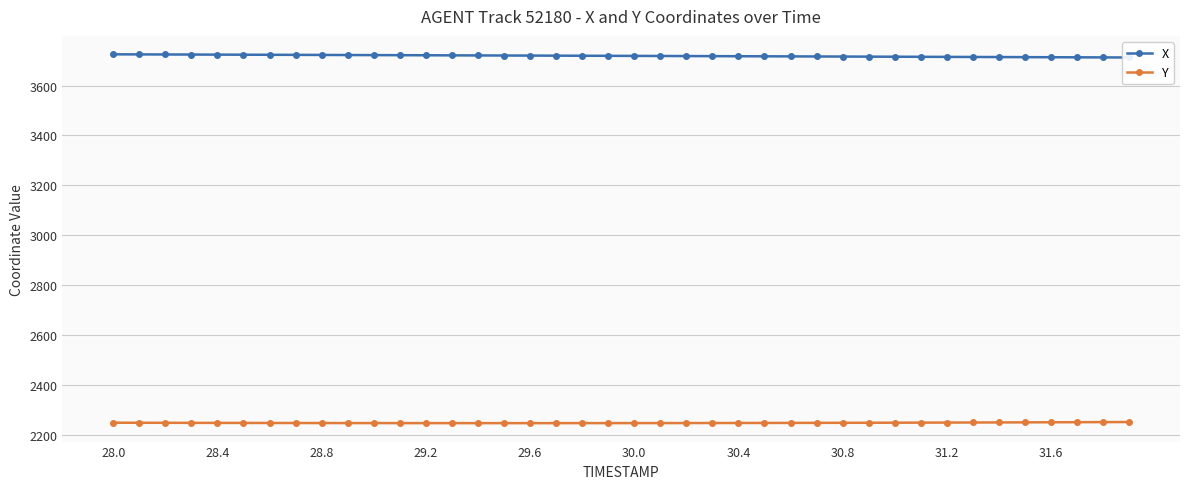

How many values in the X series exceed 3719?

21